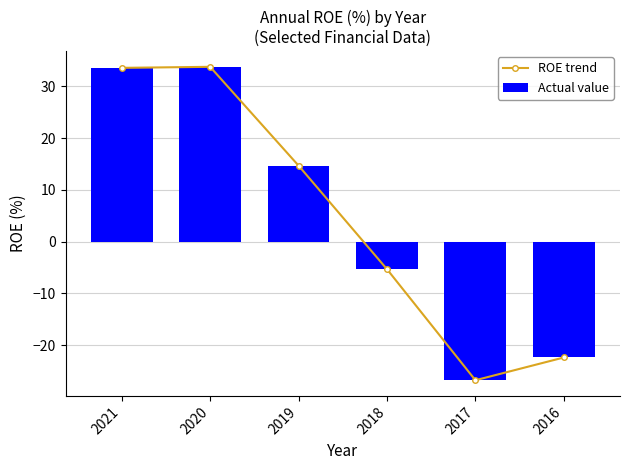

What are all the series names shown in the legend?

ROE trend, Actual value